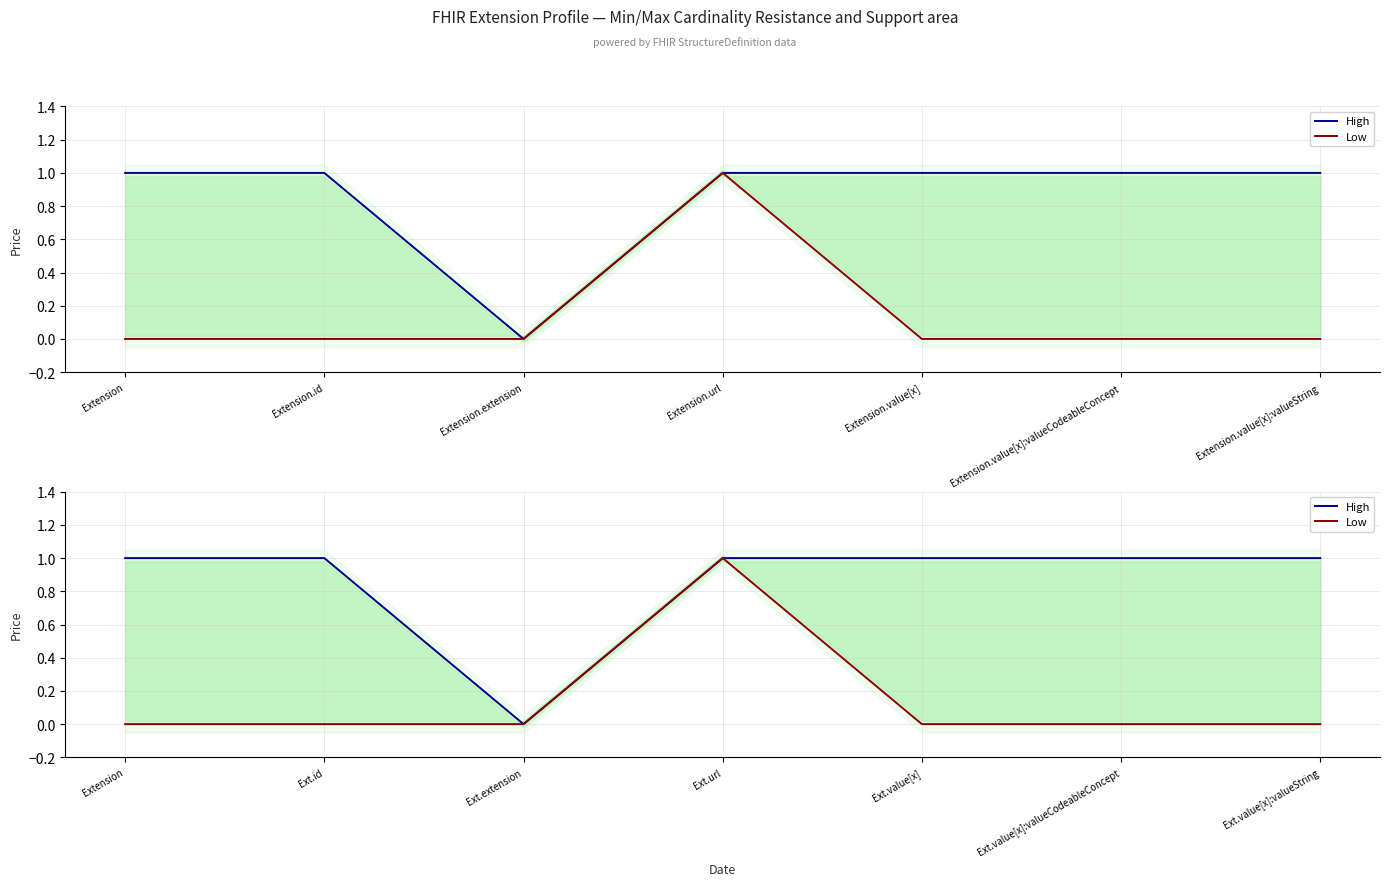

What is the value of the High point at the 1st from the left?

1